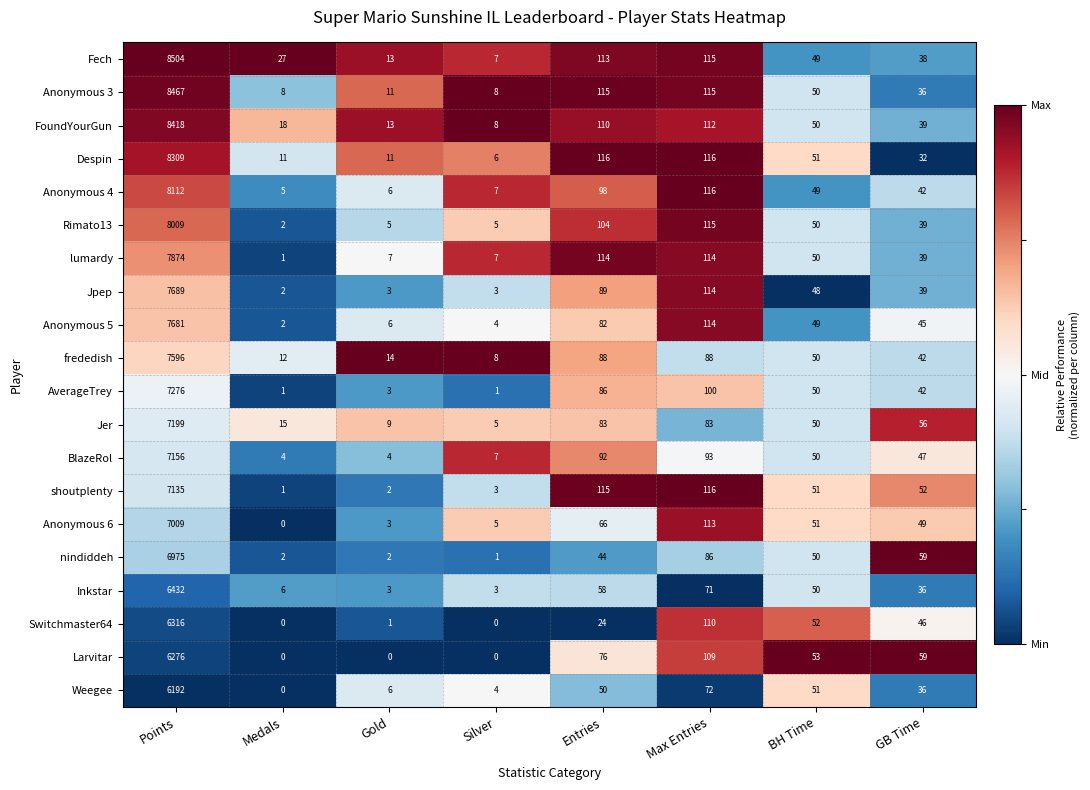

What is the sum of the Jer values at Max Entries and GB Time?

139